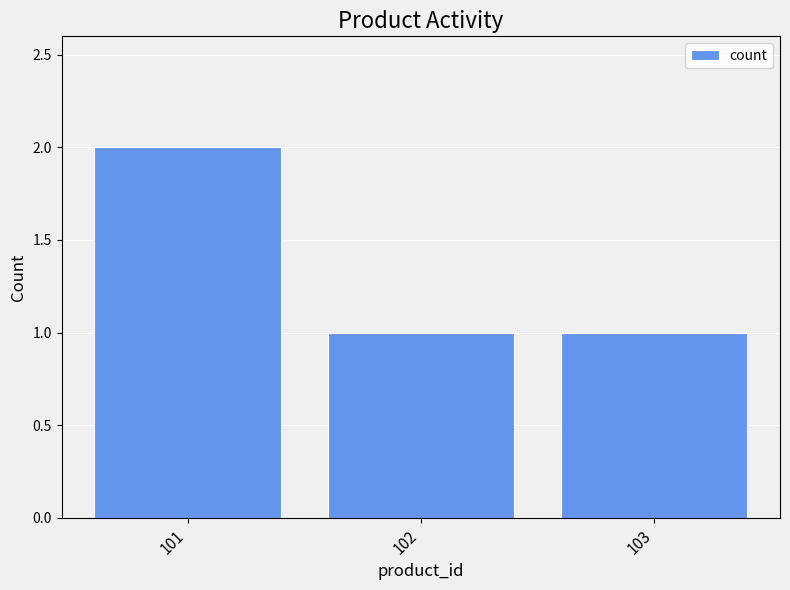

The chart shows a value of 1 at 103. True or false?

True